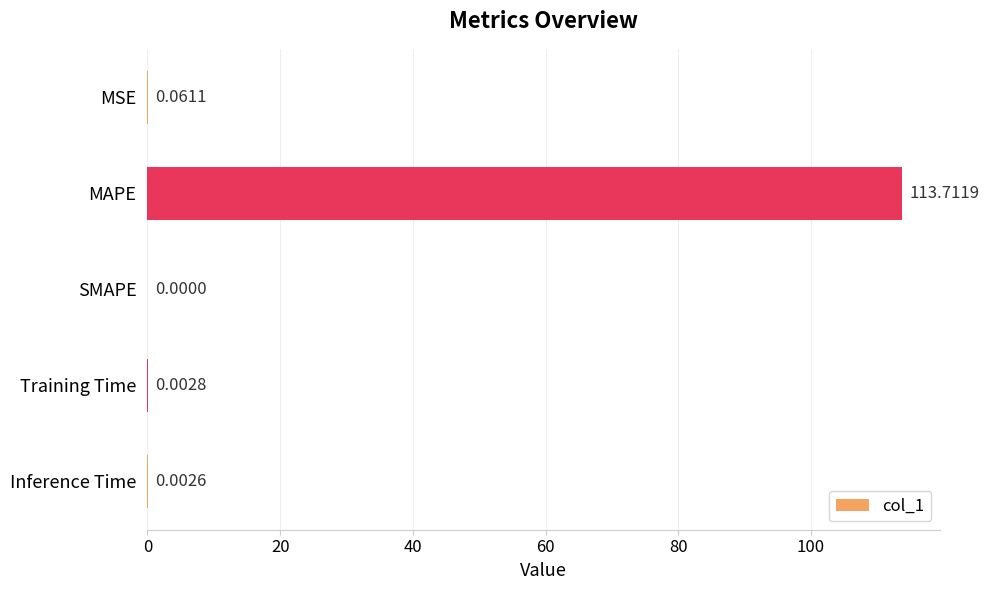

Which category has the highest value across all series?

MAPE